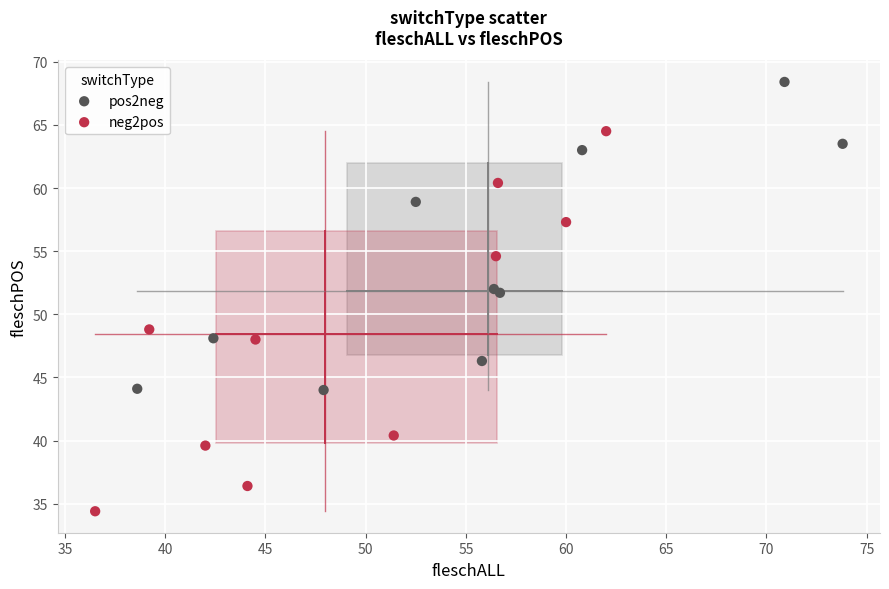

Which series contains the lowest Y value?

neg2pos